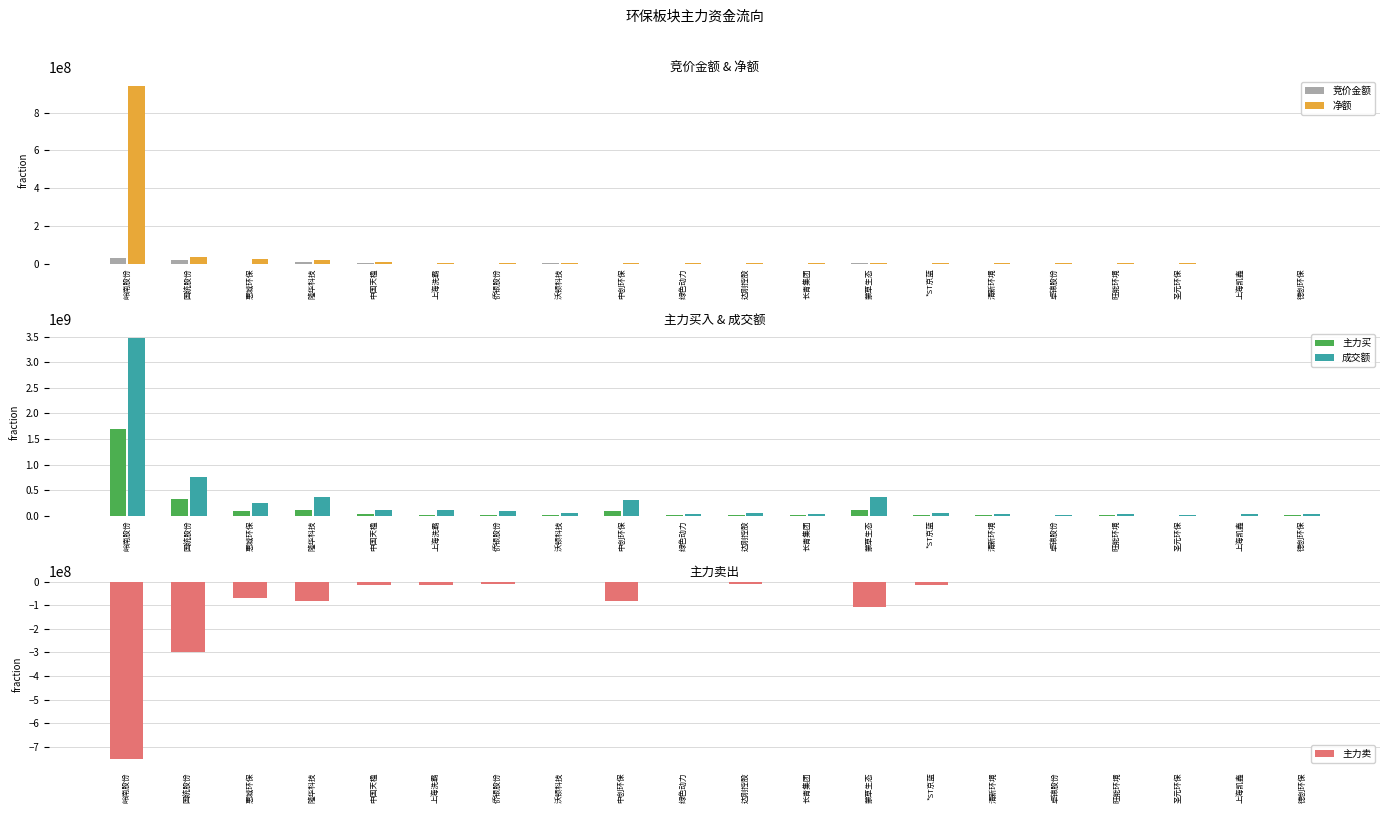

How many data points does each series have?

20